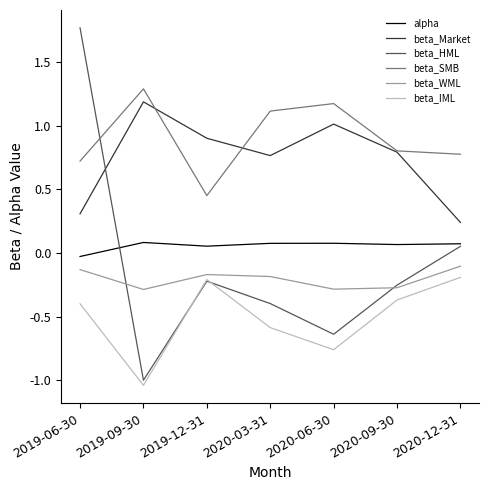

The beta_IML series shows -0.1 at 2020-03-31. True or false?

False